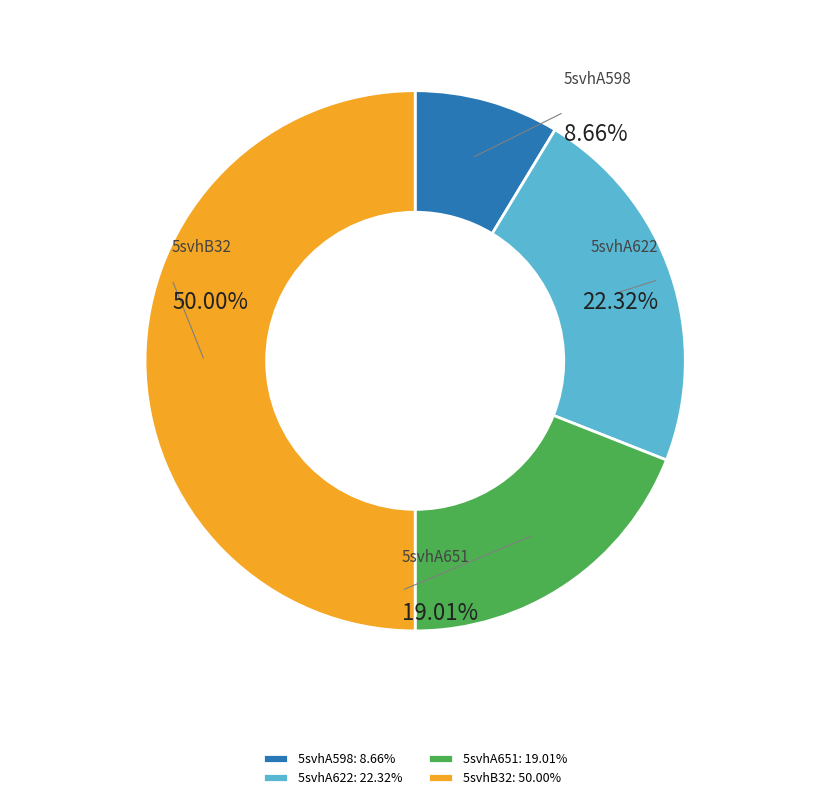

The 5svhA598 slice represents 9% of the pie. True or false?

True